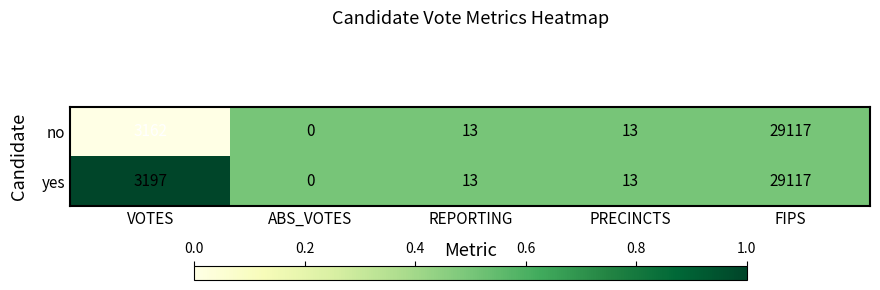

What is the difference between the second highest and minimum values in the yes series?

3197